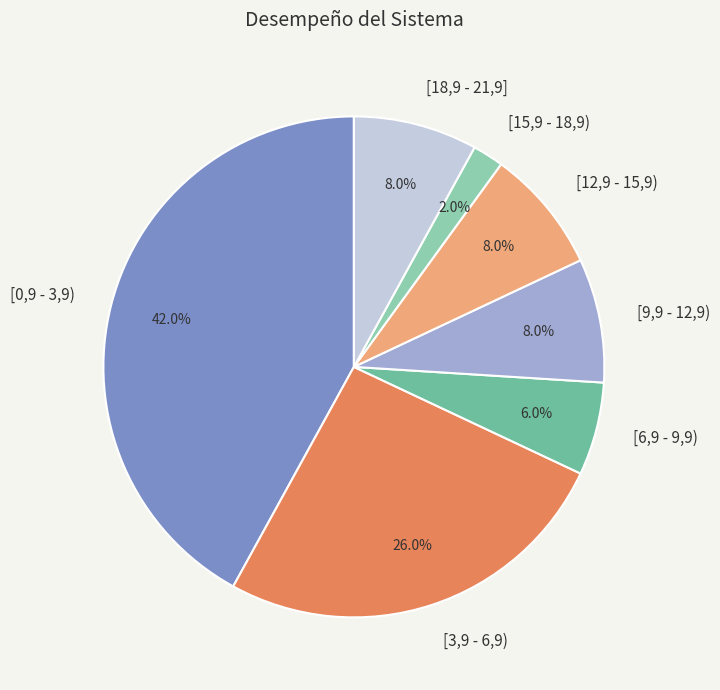

True or false: [12,9 - 15,9) accounts for 8% of the total.

True